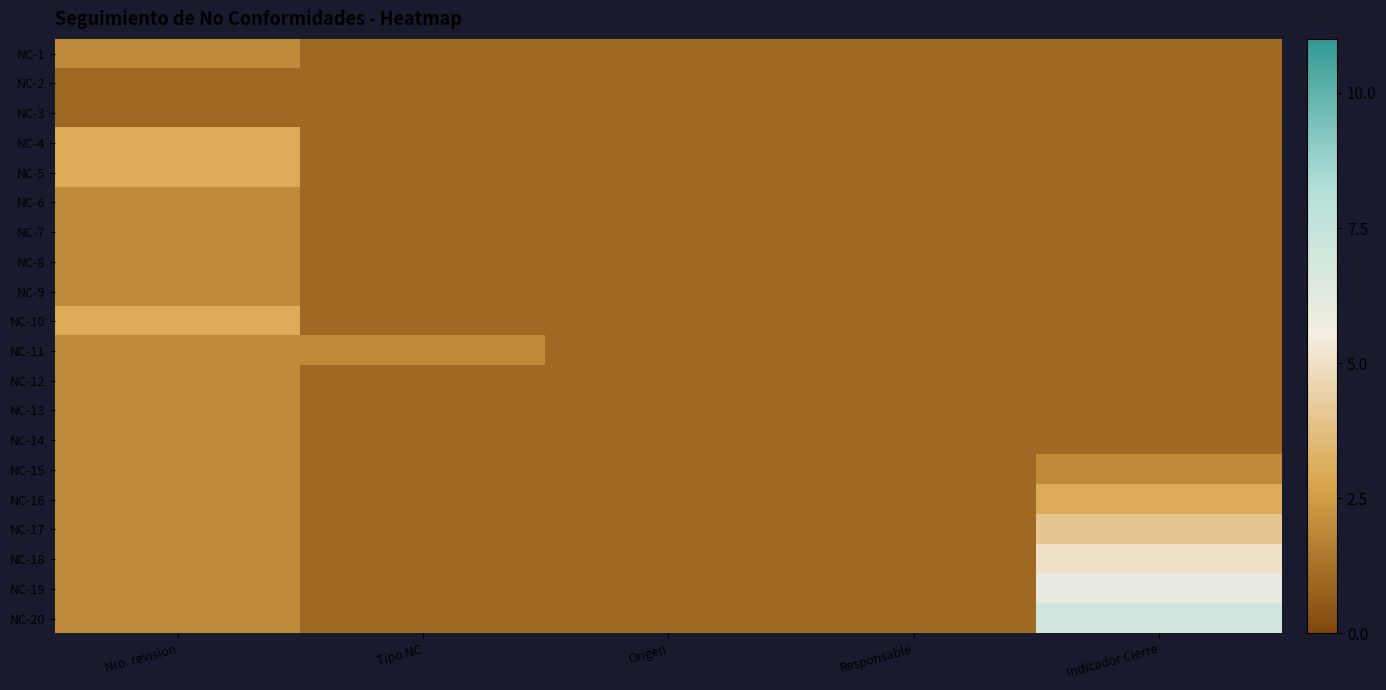

Reading left to right, transcribe all the data shown in this chart.

NC-1: Nro. revision=2	Tipo NC=1	Origen=1	Responsable=1	Indicador Cierre=1
NC-2: Nro. revision=1	Tipo NC=1	Origen=1	Responsable=1	Indicador Cierre=1
NC-3: Nro. revision=1	Tipo NC=1	Origen=1	Responsable=1	Indicador Cierre=1
NC-4: Nro. revision=3	Tipo NC=1	Origen=1	Responsable=1	Indicador Cierre=1
NC-5: Nro. revision=3	Tipo NC=1	Origen=1	Responsable=1	Indicador Cierre=1
NC-6: Nro. revision=2	Tipo NC=1	Origen=1	Responsable=1	Indicador Cierre=1
NC-7: Nro. revision=2	Tipo NC=1	Origen=1	Responsable=1	Indicador Cierre=1
NC-8: Nro. revision=2	Tipo NC=1	Origen=1	Responsable=1	Indicador Cierre=1
NC-9: Nro. revision=2	Tipo NC=1	Origen=1	Responsable=1	Indicador Cierre=1
NC-10: Nro. revision=3	Tipo NC=1	Origen=1	Responsable=1	Indicador Cierre=1
NC-11: Nro. revision=2	Tipo NC=2	Origen=1	Responsable=1	Indicador Cierre=1
NC-12: Nro. revision=2	Tipo NC=1	Origen=1	Responsable=1	Indicador Cierre=1
NC-13: Nro. revision=2	Tipo NC=1	Origen=1	Responsable=1	Indicador Cierre=1
NC-14: Nro. revision=2	Tipo NC=1	Origen=1	Responsable=1	Indicador Cierre=1
NC-15: Nro. revision=2	Tipo NC=1	Origen=1	Responsable=1	Indicador Cierre=2
NC-16: Nro. revision=2	Tipo NC=1	Origen=1	Responsable=1	Indicador Cierre=3
NC-17: Nro. revision=2	Tipo NC=1	Origen=1	Responsable=1	Indicador Cierre=4
NC-18: Nro. revision=2	Tipo NC=1	Origen=1	Responsable=1	Indicador Cierre=5
NC-19: Nro. revision=2	Tipo NC=1	Origen=1	Responsable=1	Indicador Cierre=6
NC-20: Nro. revision=2	Tipo NC=1	Origen=1	Responsable=1	Indicador Cierre=7